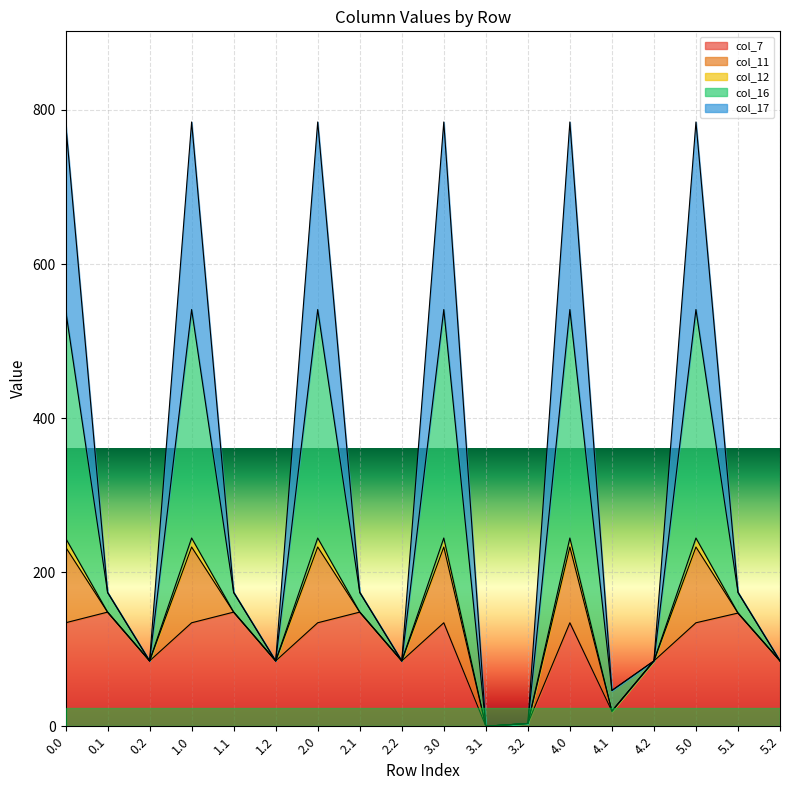

True or false: col_11 and col_16 intersect in this chart.

False